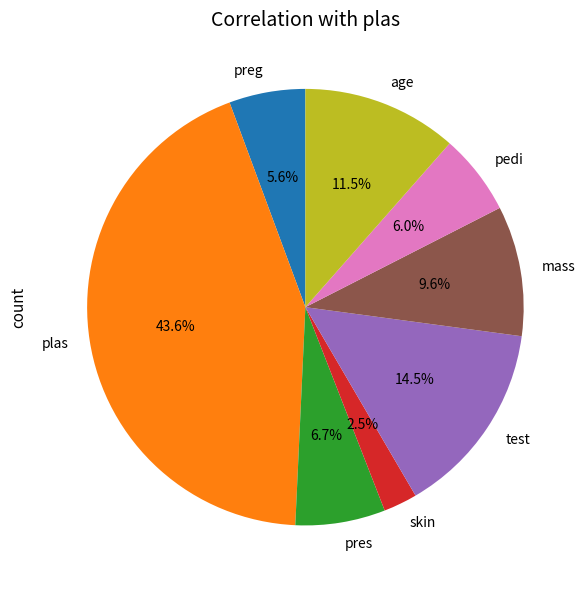

Which has a higher value, skin or plas?

plas